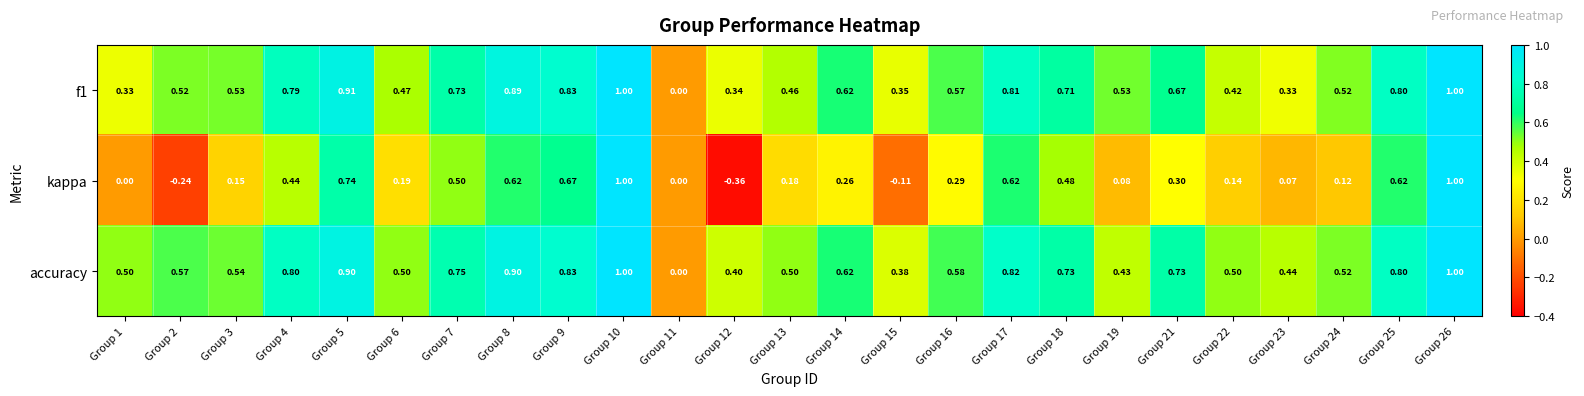

Between Group 2 and Group 18, which series saw the biggest shift?

kappa